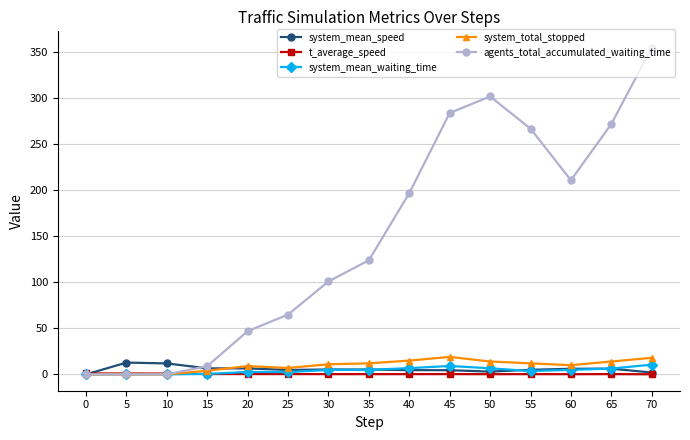

True or false: system_mean_waiting_time has more than 0 points higher than both neighbors.

True